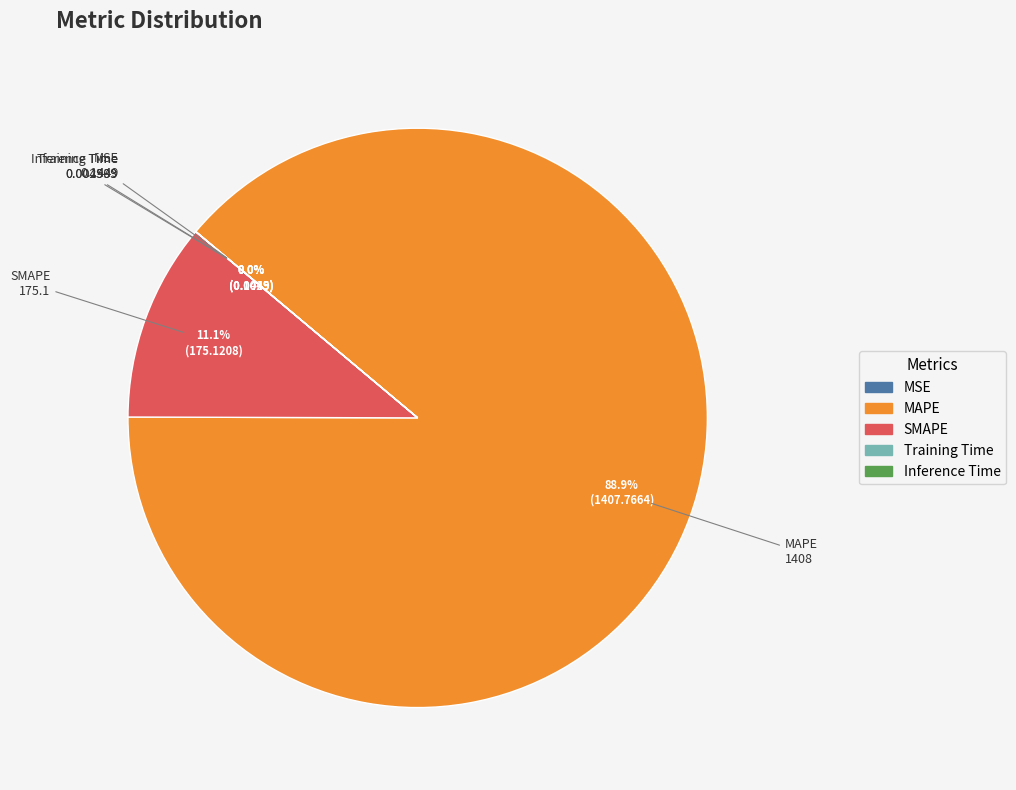

Between MAPE and SMAPE, which is larger?

MAPE